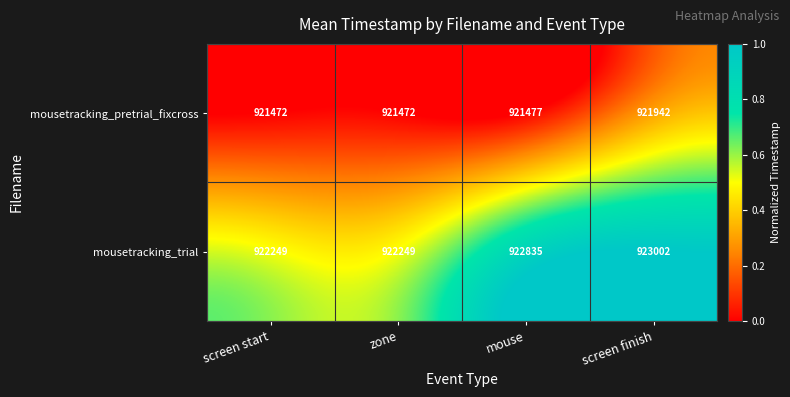

List the series in order of their peak value, highest first.

mousetracking_trial, mousetracking_pretrial_fixcross